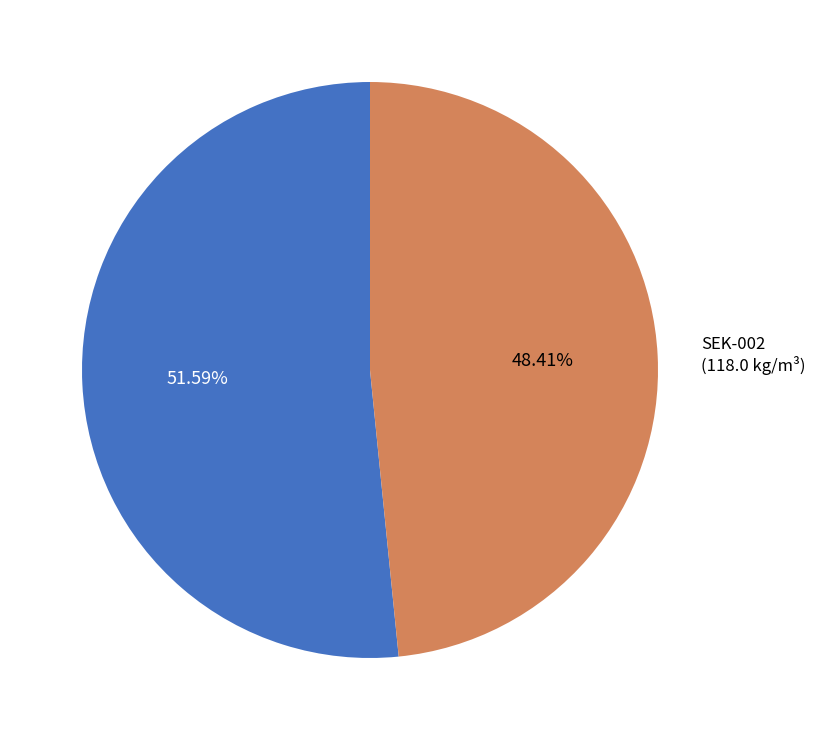

Do SEK-002 and SEK-001 together represent more than half of the pie?

Yes